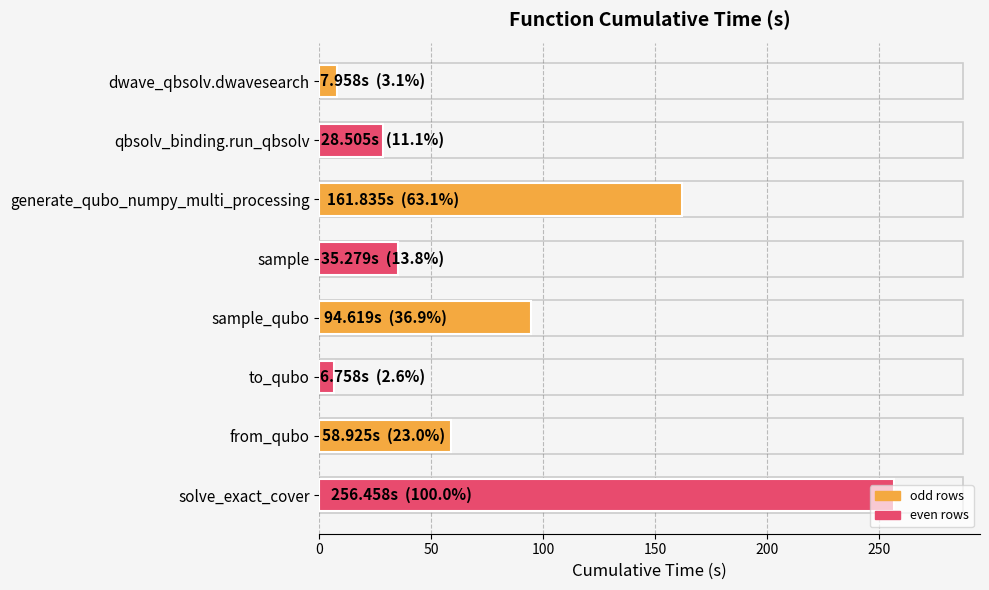

What is the ratio of the value at sample_qubo to the value at solve_exact_cover?

0.4